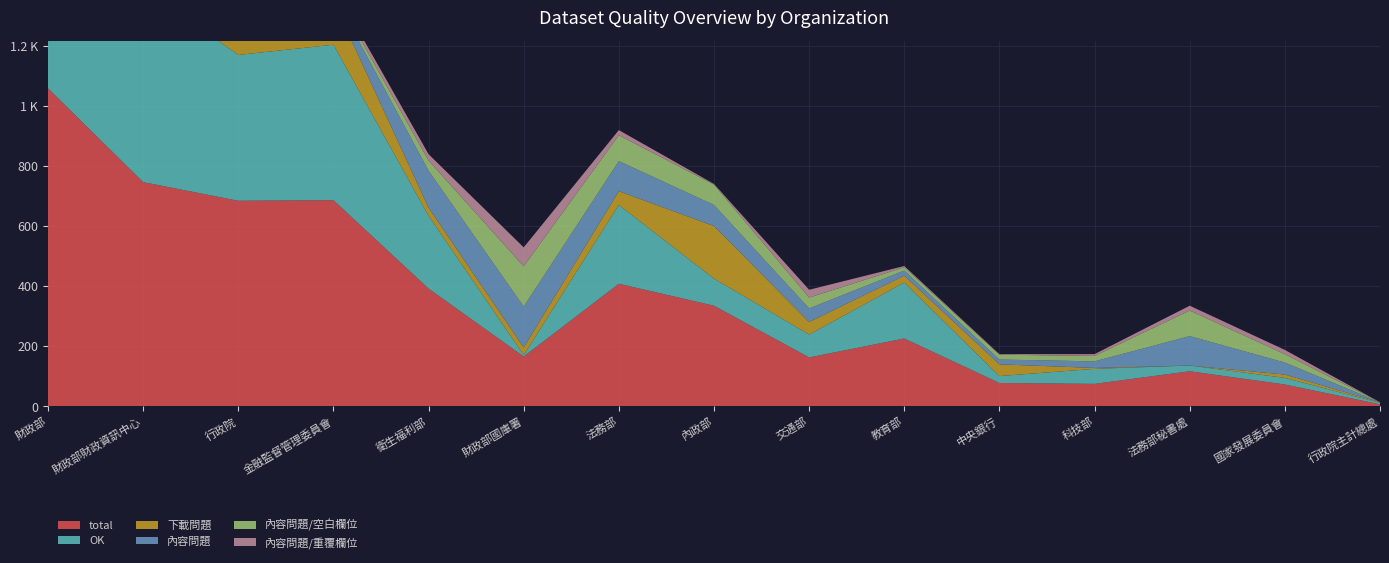

Reading left to right, extract all data points from this chart.

total: 1058	746	684	686	392	166	408	335	163	226	78	75	117	73	7
OK: 749	648	485	517	242	5	262	90	76	186	23	50	19	22	5
下載問題: 64	6	91	144	27	25	46	175	42	23	39	3	0	11	2
內容問題: 245	92	108	25	123	136	100	70	45	17	16	22	98	40	0
內容問題/空白欄位: 223	76	95	10	34	134	86	68	36	11	16	18	85	28	0
內容問題/重覆欄位: 112	43	20	15	21	63	17	2	26	4	2	6	16	14	0